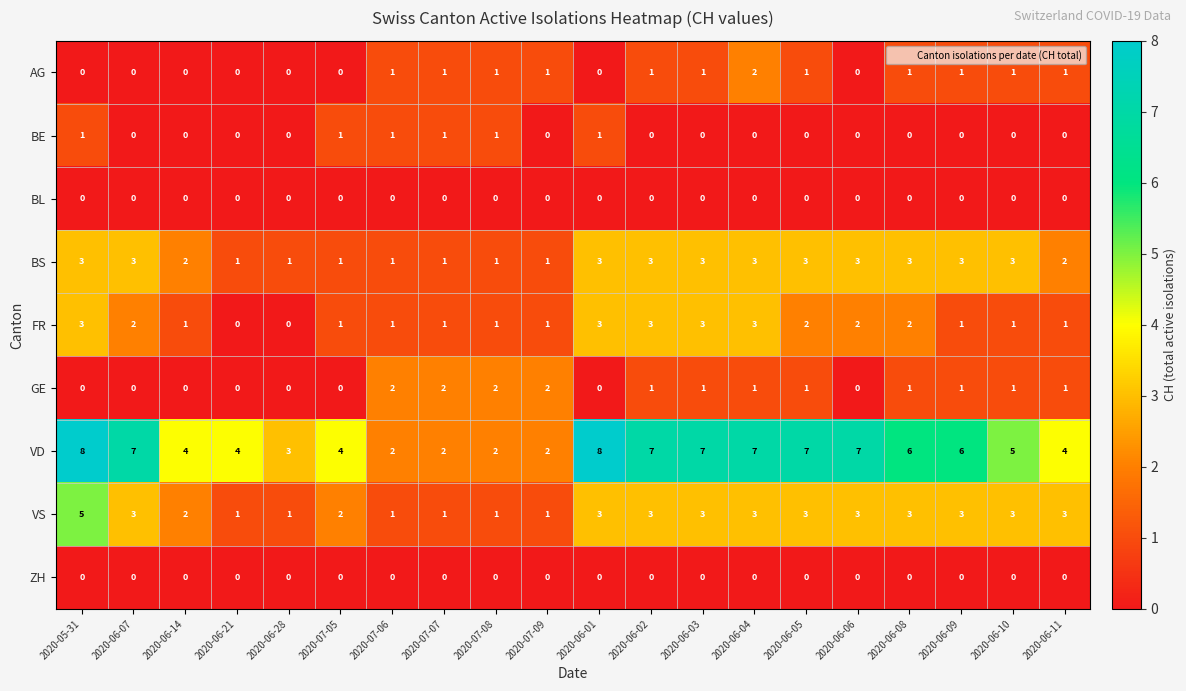

How many data points in VD are less than 6?

10